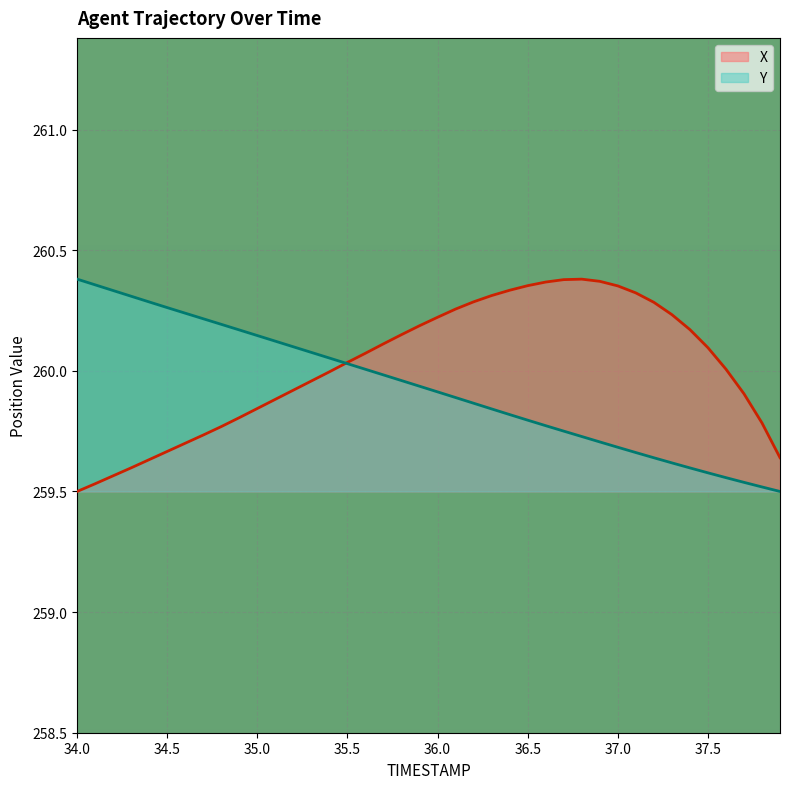

What is the value of the X point at the 6th from the left?

259.7